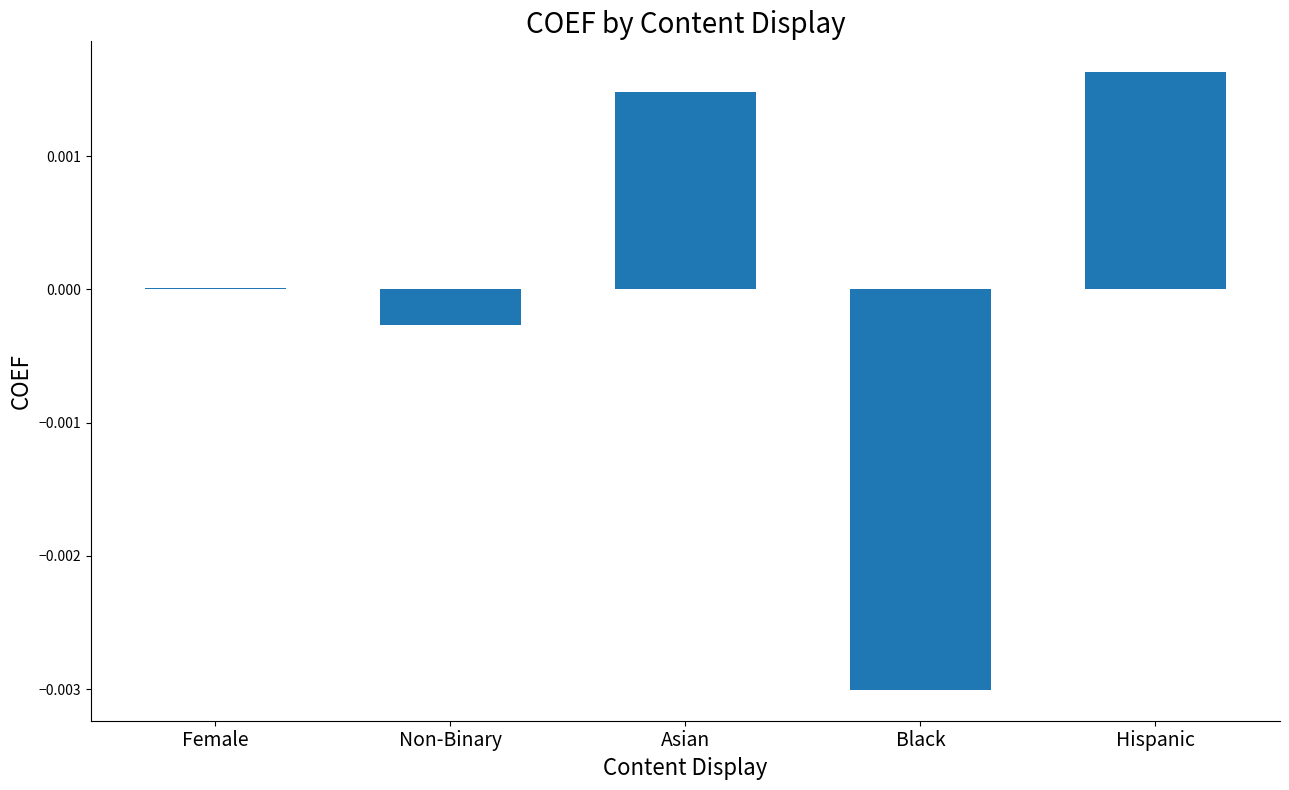

How many categories are shown in the chart?

5